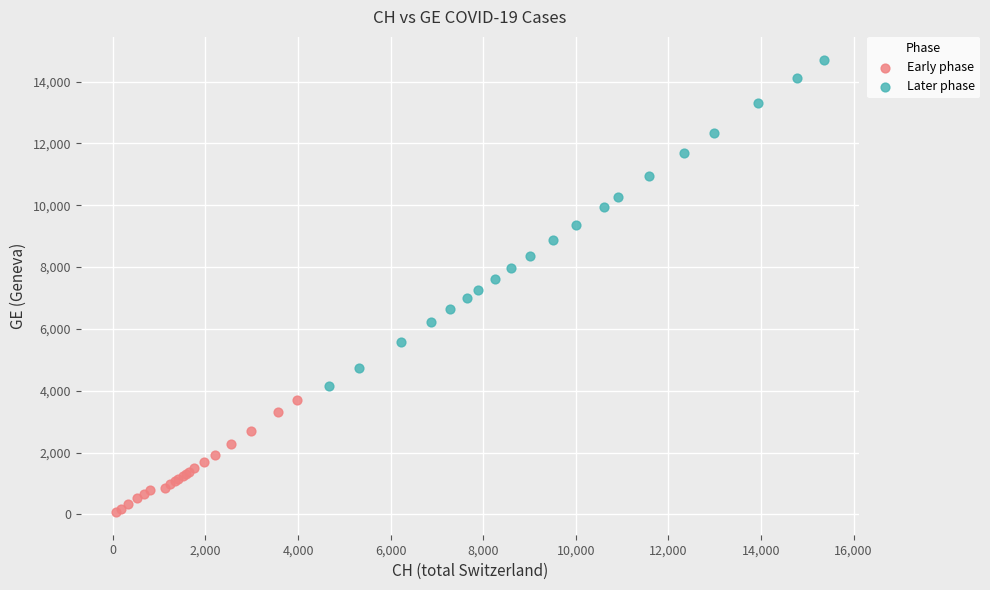

Which series reaches the minimum Y coordinate?

Early phase